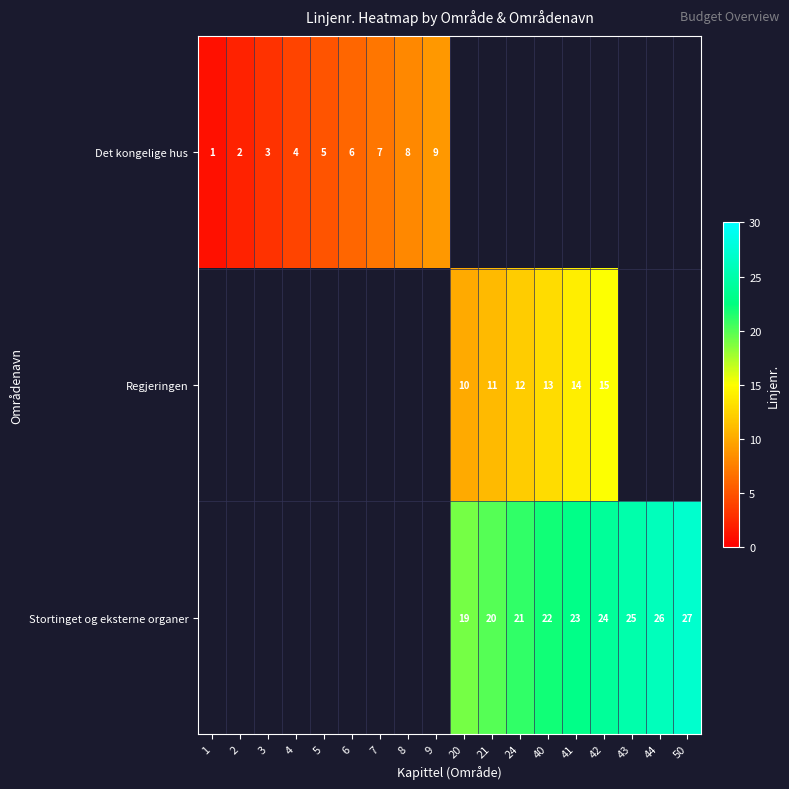

Between 24 and 50, which is larger?

50